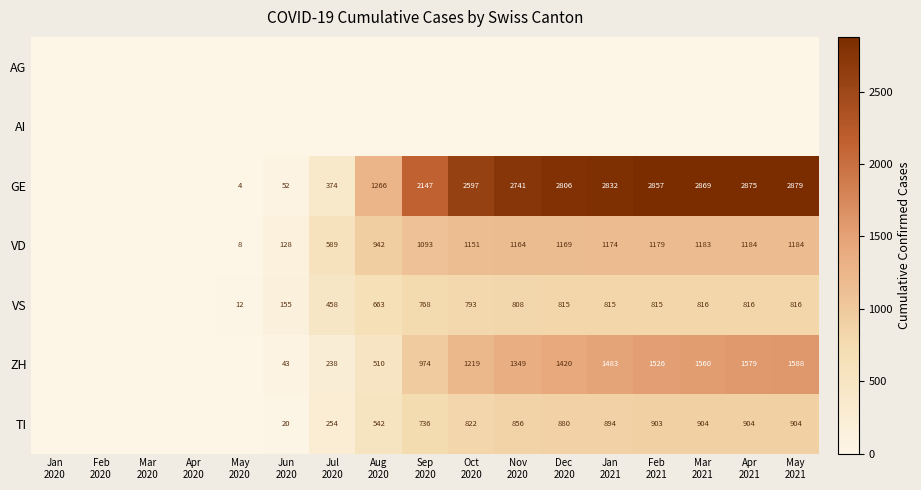

The value of TI at Mar 2020 is 0. True or false?

True